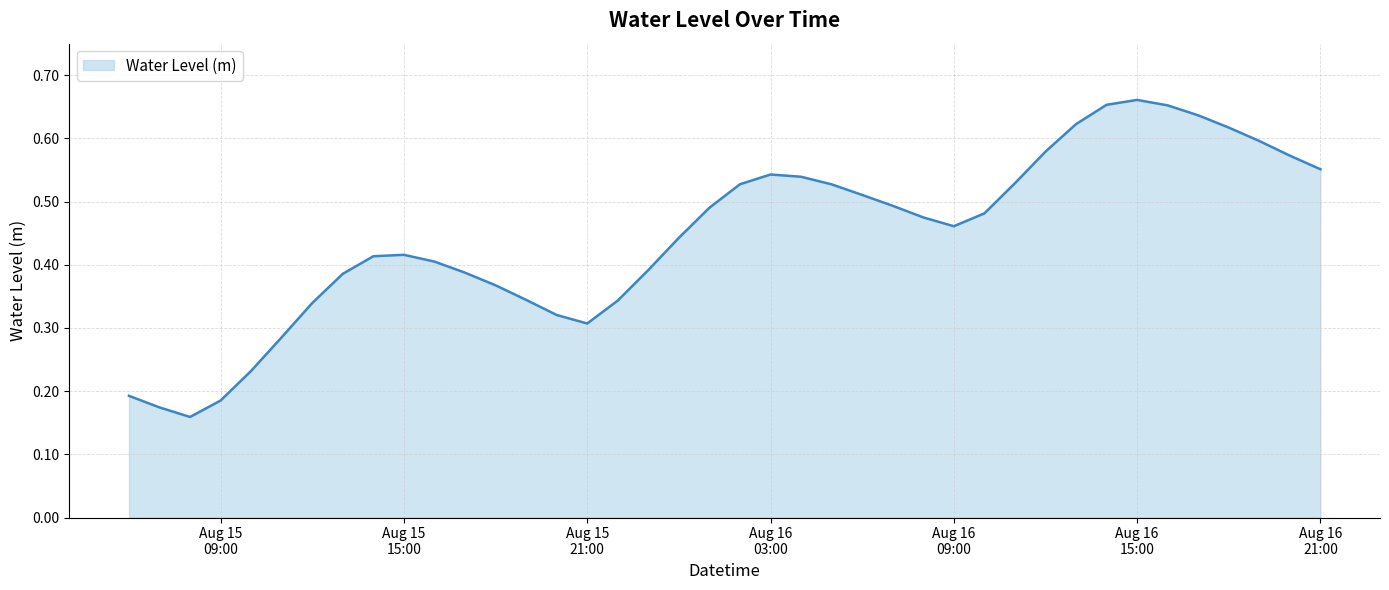

Does the chart have visible grid lines?

Yes